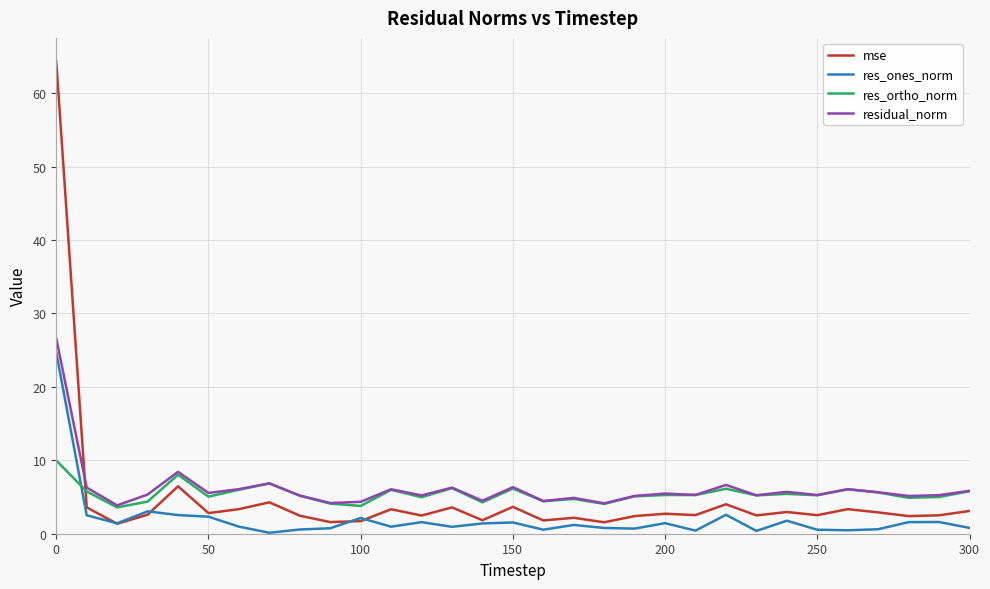

What are all the series names shown in the legend?

mse, res_ones_norm, res_ortho_norm, residual_norm